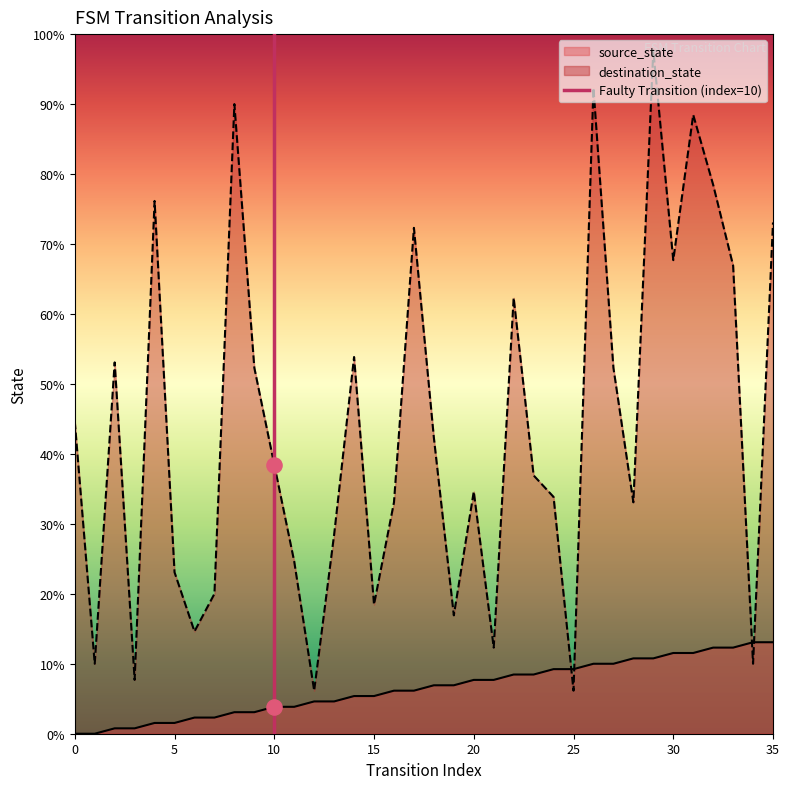

Which series has the largest total across all categories?

destination_state